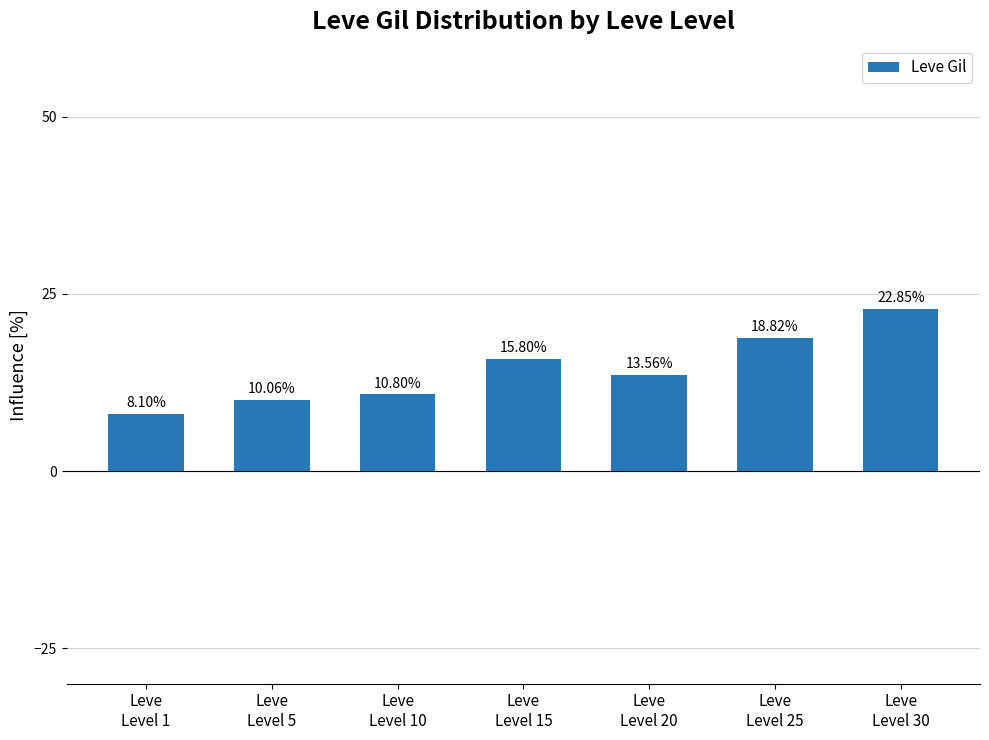

How many data points are above 13?

4